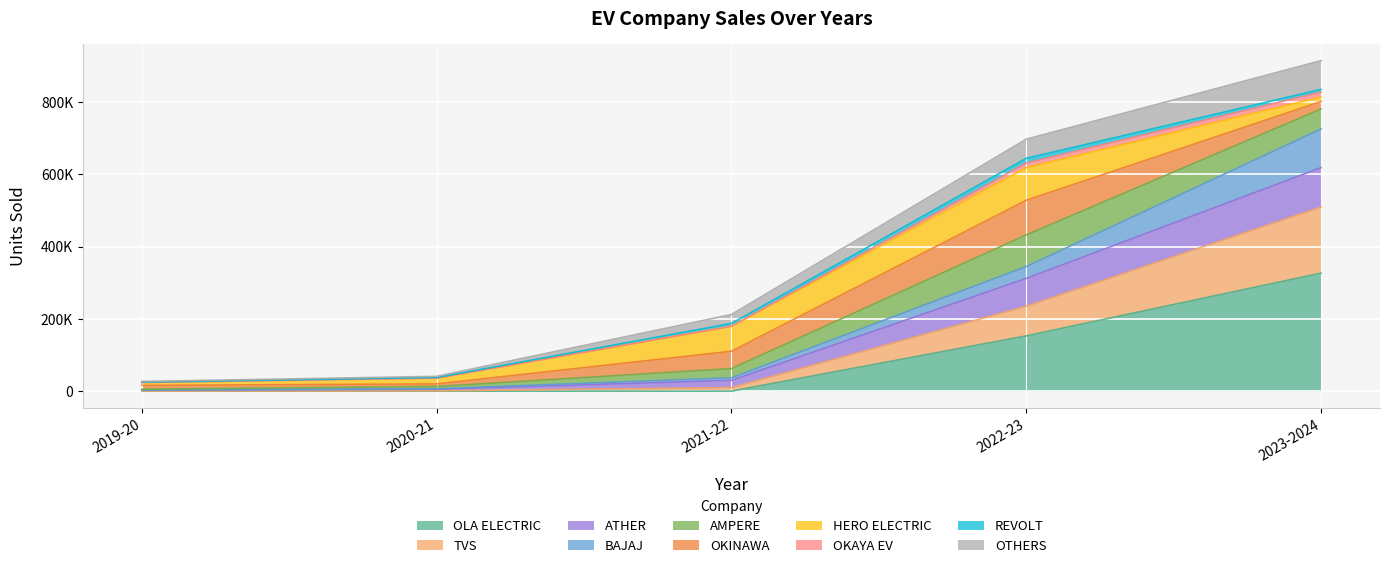

What is the maximum value shown in the chart?

914287